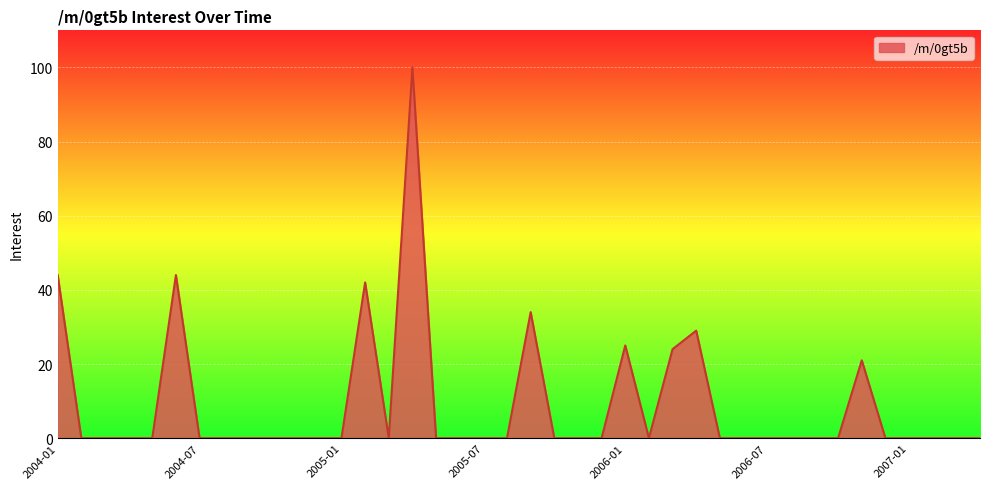

What is the difference between the maximum and minimum values?

100